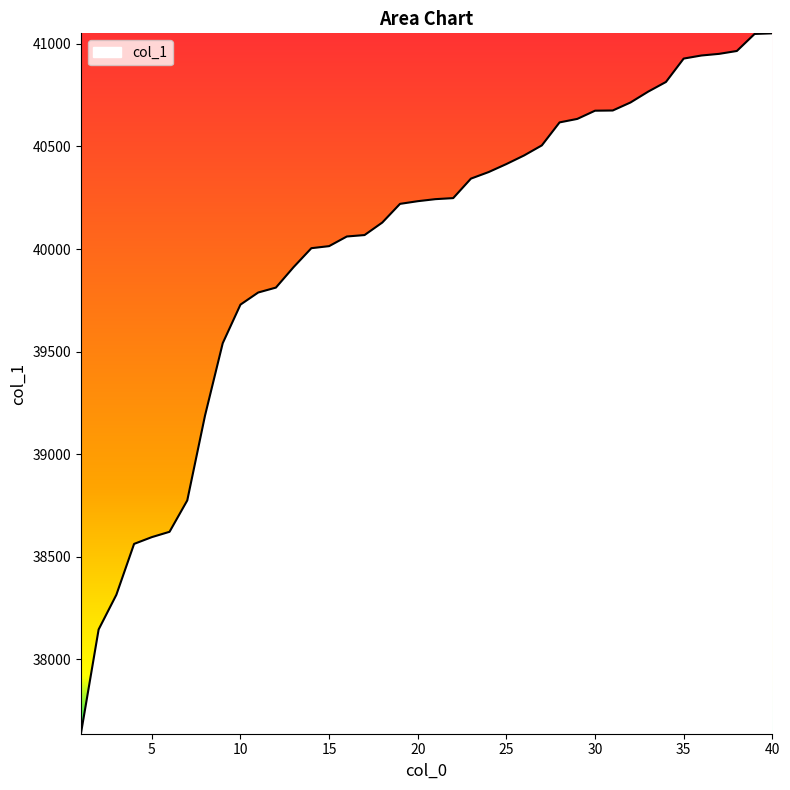

What is the difference between the maximum and minimum values?

3413